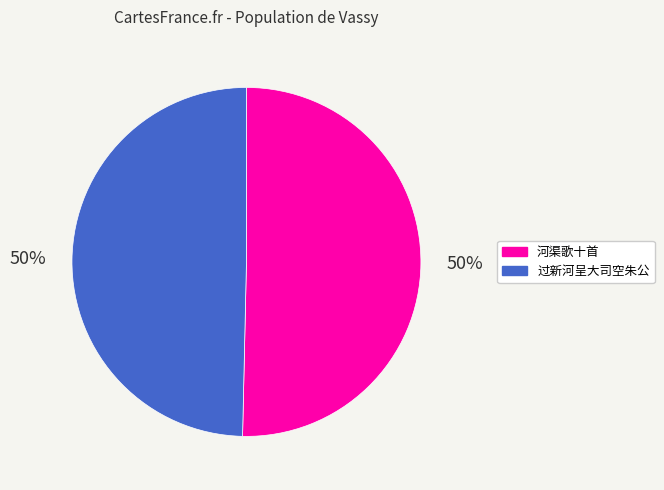

Count the number of slices in the pie.

2